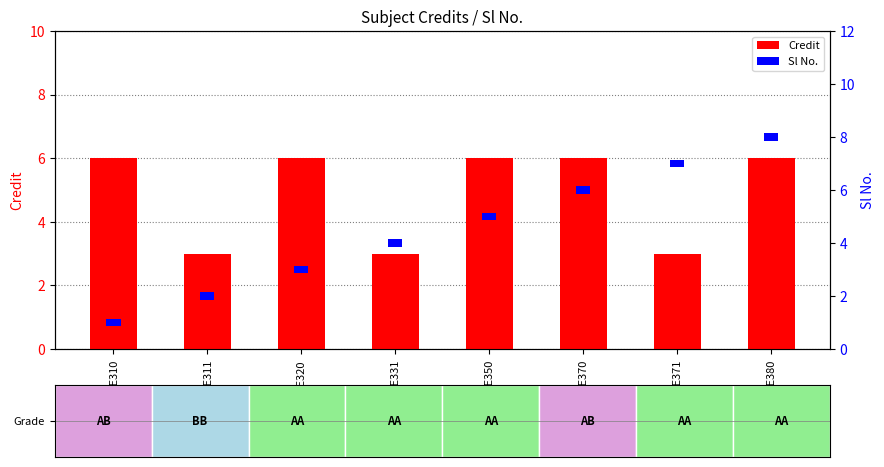

Between EE380 and EE311, which is larger?

EE380